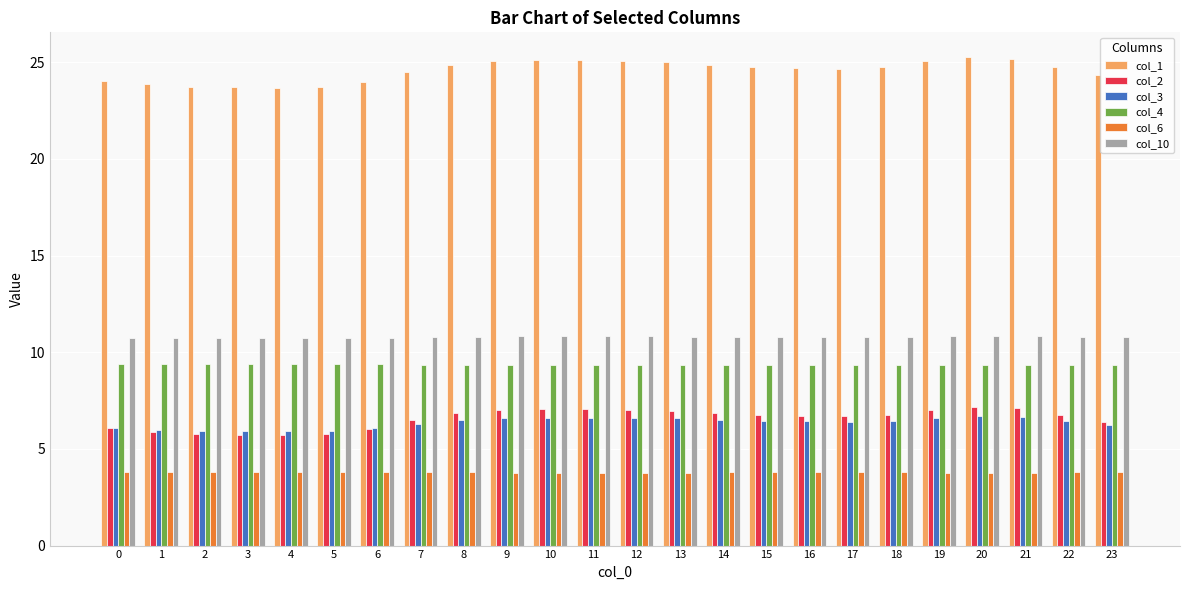

What is the highest value of the col_6 series?

3.8